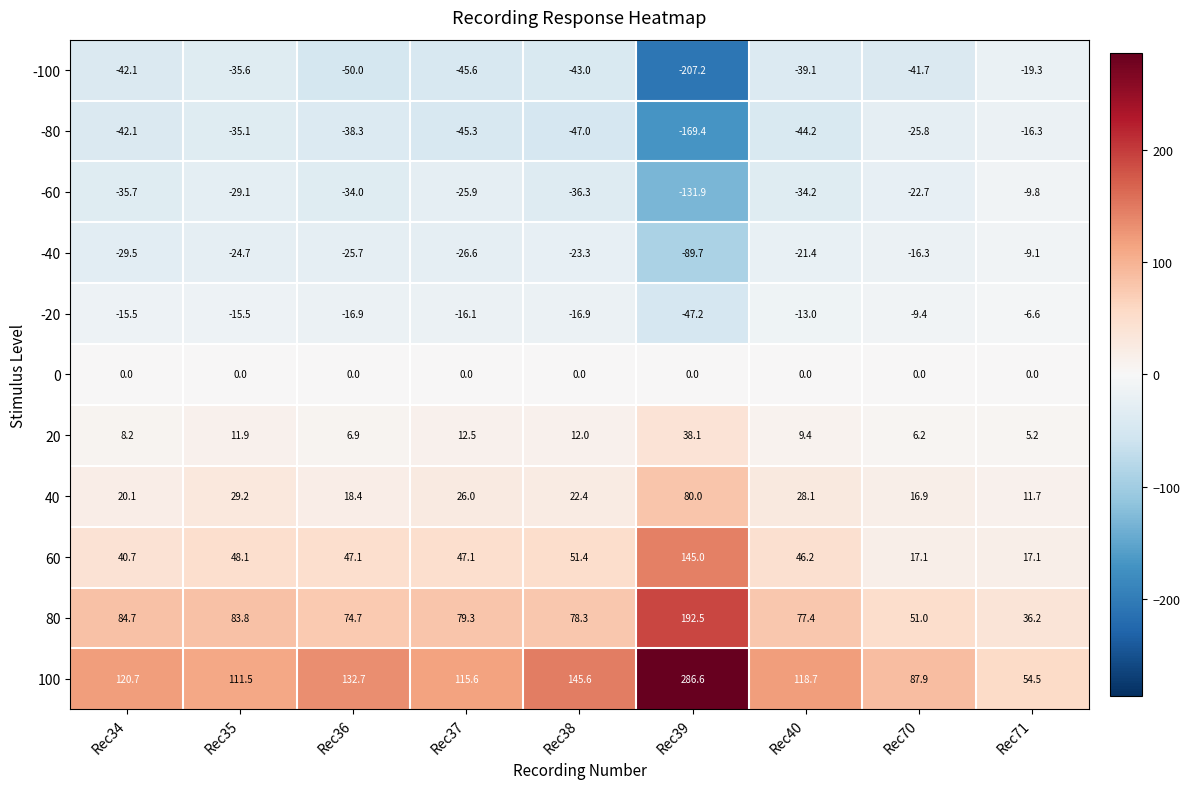

Read the -40 value at Rec38.

-23.3